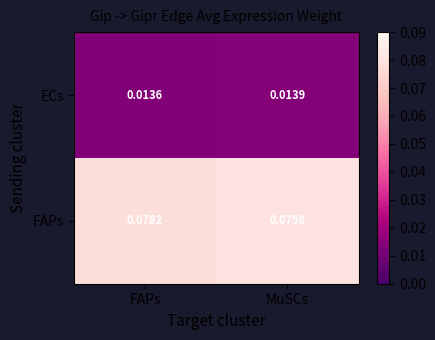

Rank the series at MuSCs from lowest to highest value.

ECs, FAPs